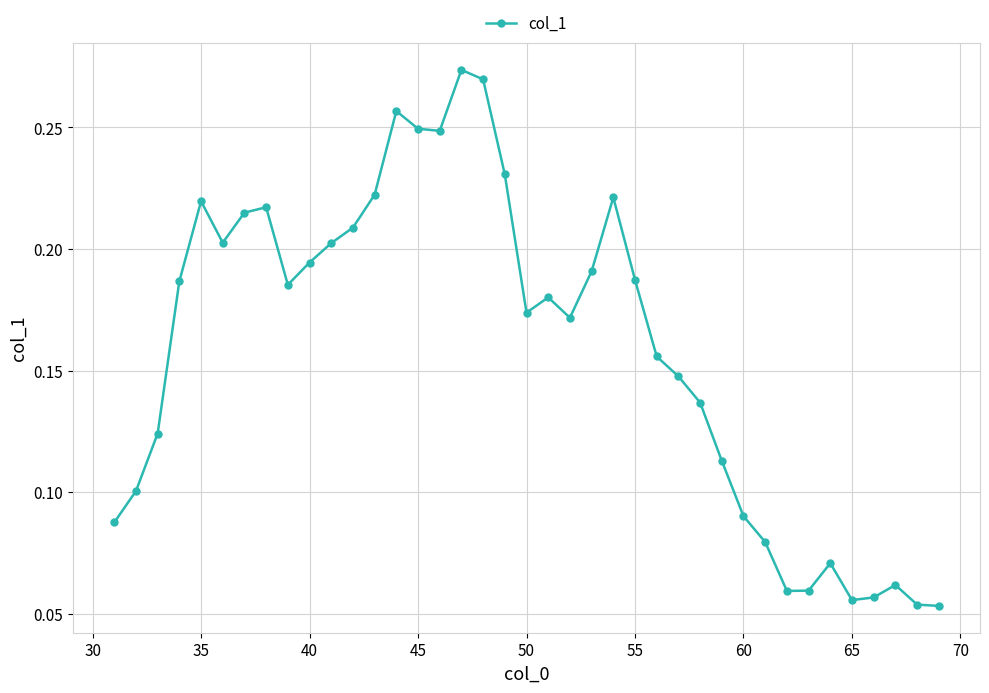

What is the sum of all values?

6.2